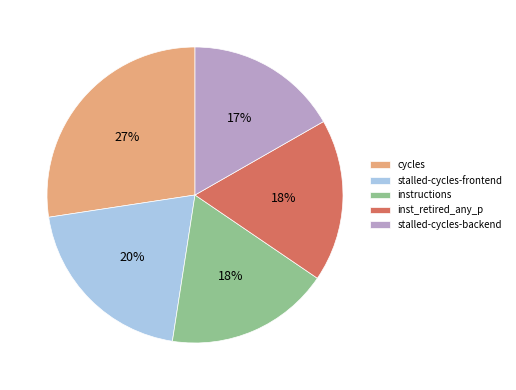

To the nearest percent, what is the average slice percentage?

20%